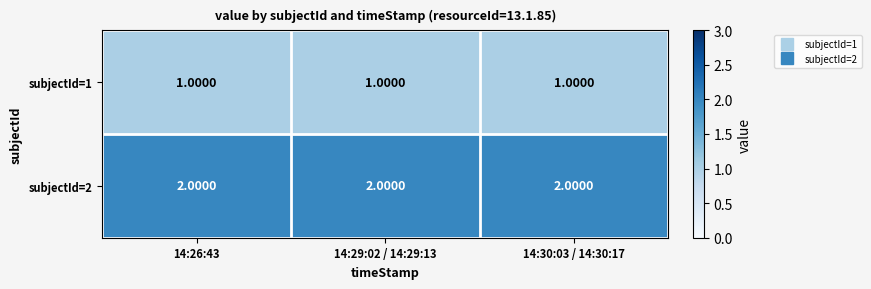

What is the sum of the subjectId=2 values at 14:30:03 / 14:30:17 and 14:29:02 / 14:29:13?

4